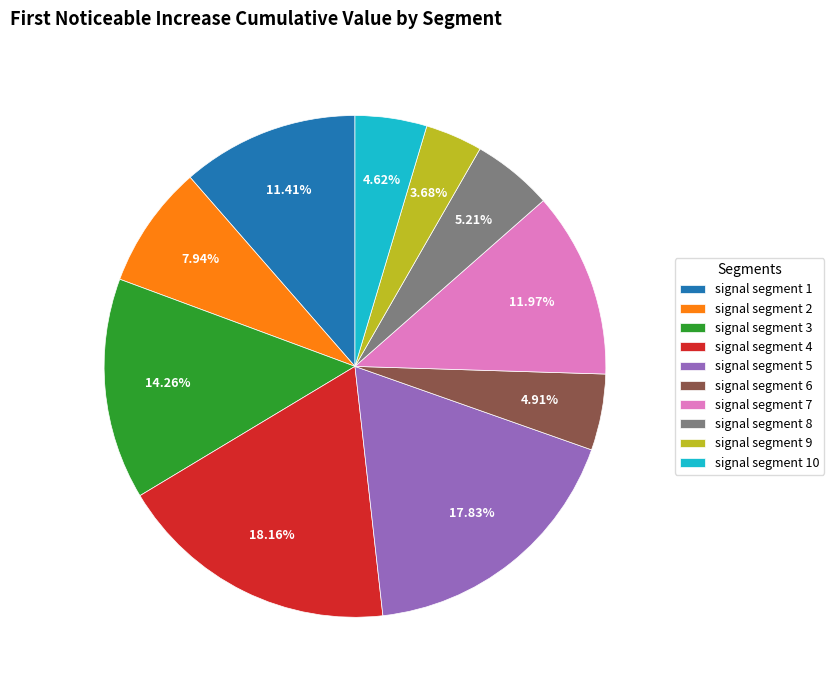

Is there any slice that represents more than half of the pie?

No